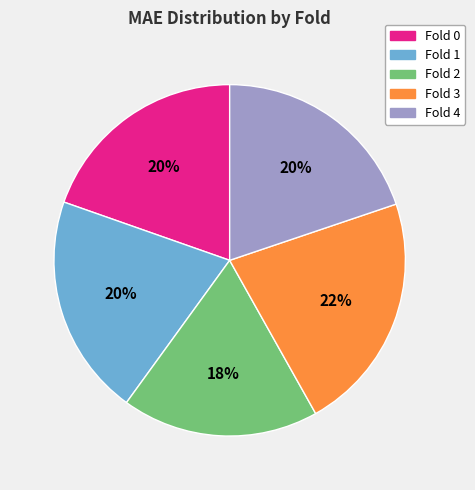

Which has a higher value, Fold 0 or Fold 2?

Fold 0